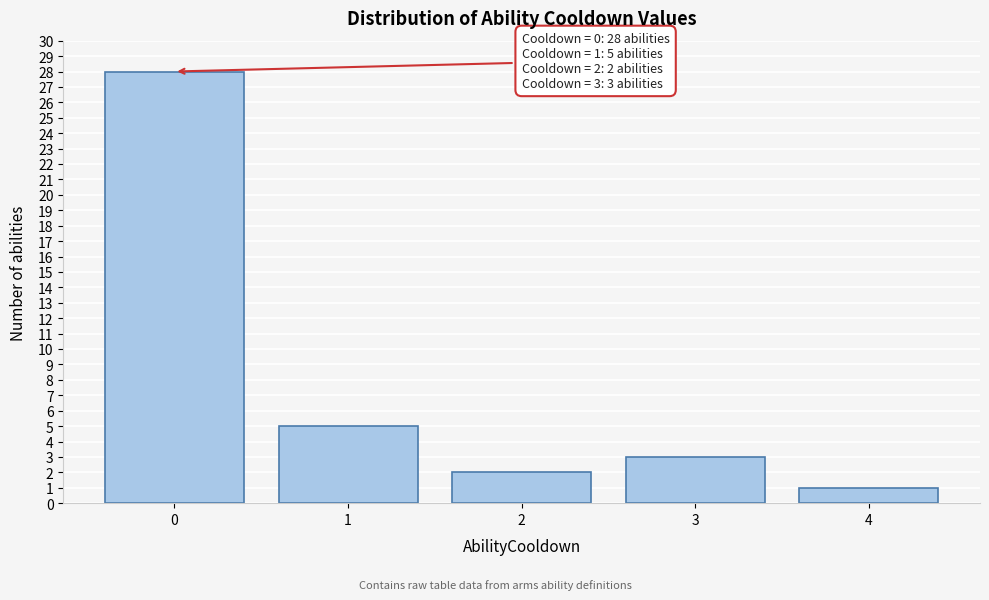

Reading right to left, what are all the values shown in this chart?

4=1	3=3	2=2	1=5	0=28